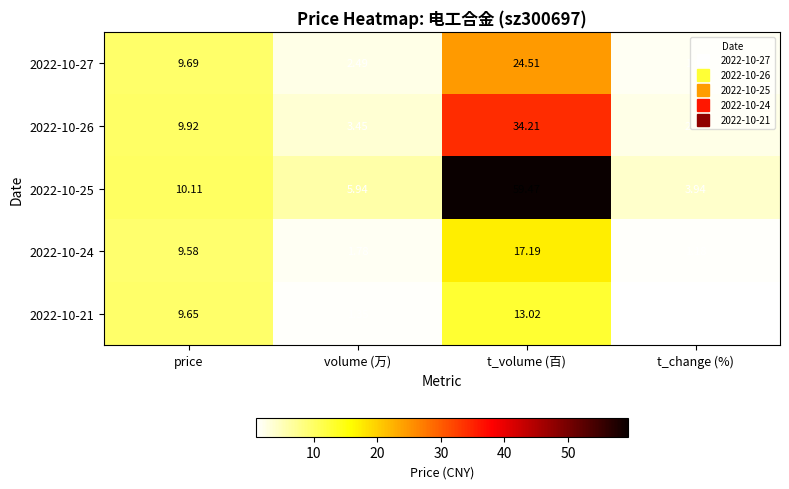

Which category has the highest value across all series?

t_volume (百)